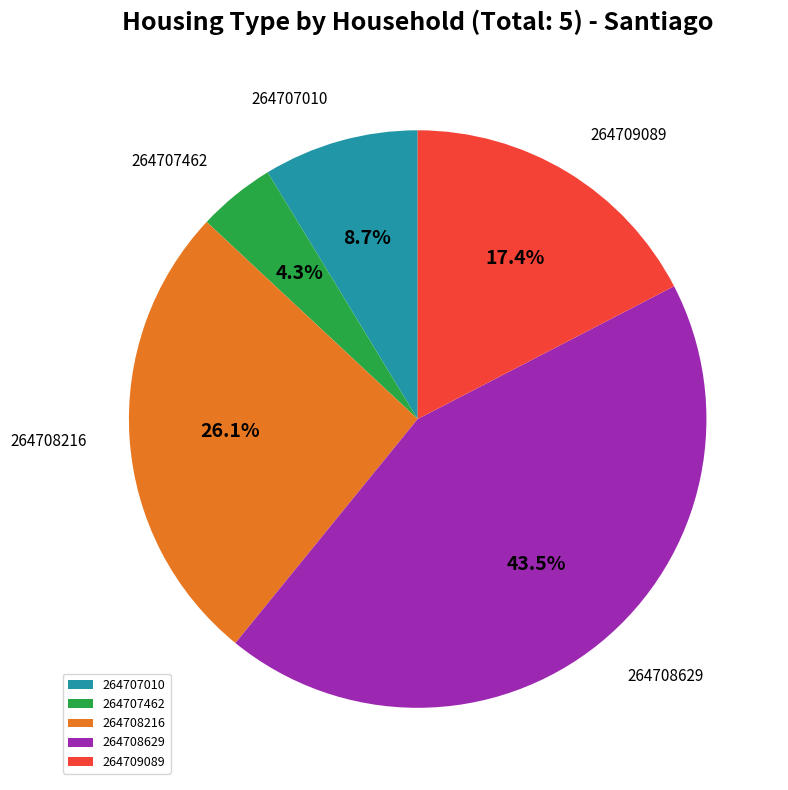

To the nearest percent, what portion does 264707010 represent?

9%